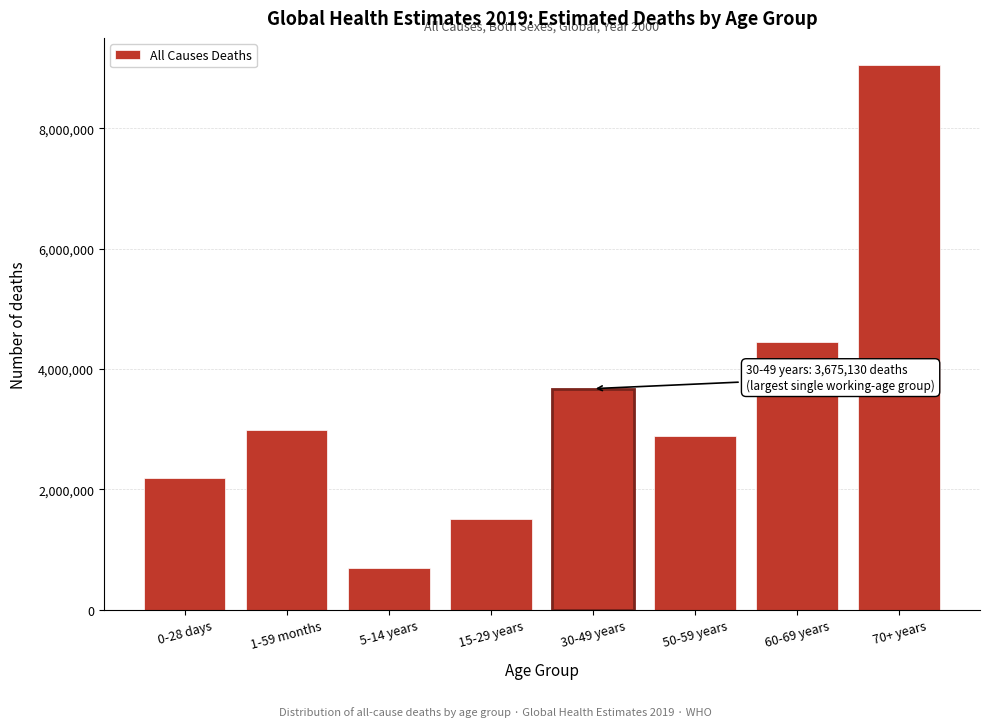

Reading left to right, list all the values displayed in this chart.

0-28 days=2189977	1-59 months=2989195	5-14 years=699273	15-29 years=1509092	30-49 years=3675130	50-59 years=2886121	60-69 years=4445688	70+ years=9052904